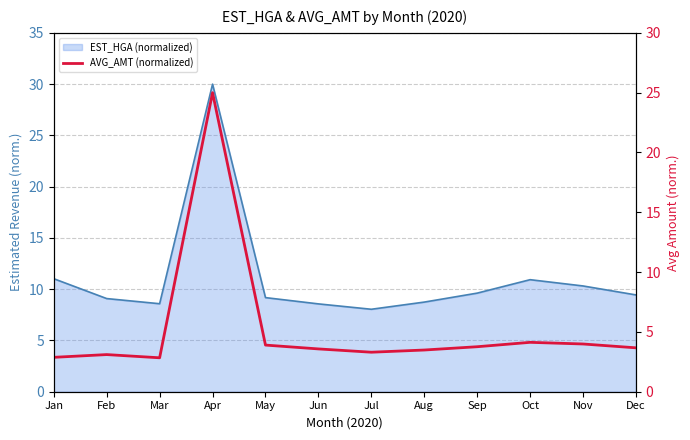

Reading left to right, what are all the values shown in this chart?

Jan=2.9	Feb=3.1	Mar=2.8	Apr=25.0	May=3.9	Jun=3.6	Jul=3.3	Aug=3.5	Sep=3.8	Oct=4.1	Nov=4.0	Dec=3.7